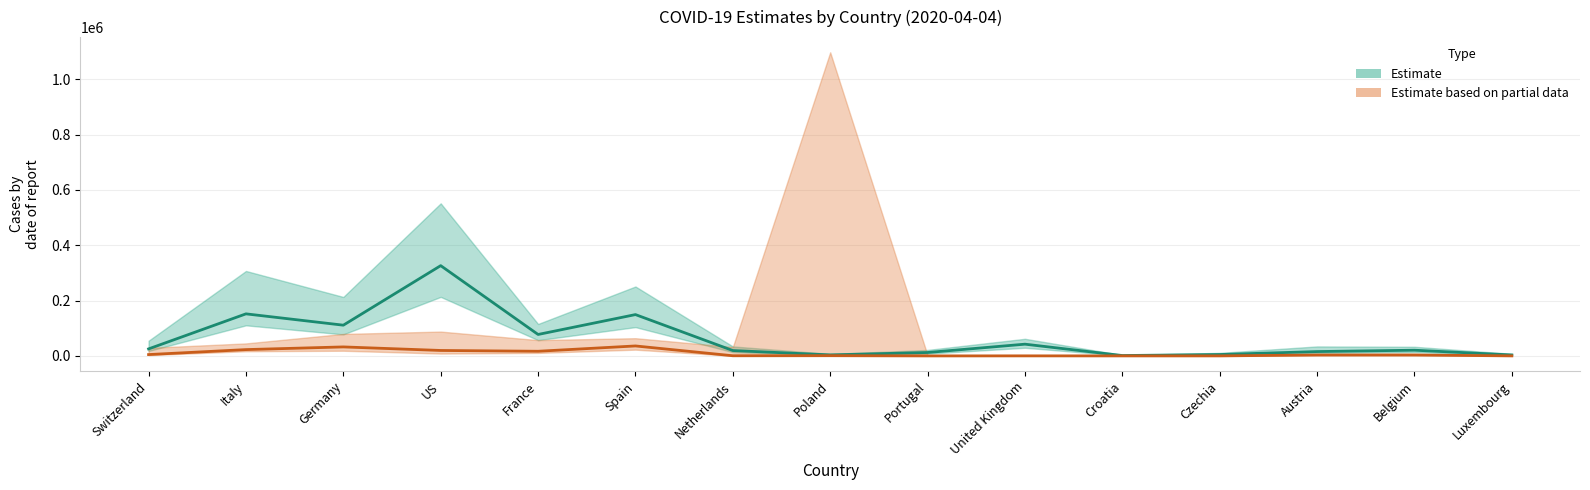

What is the spread (max minus min) of values at Croatia?

1268.5